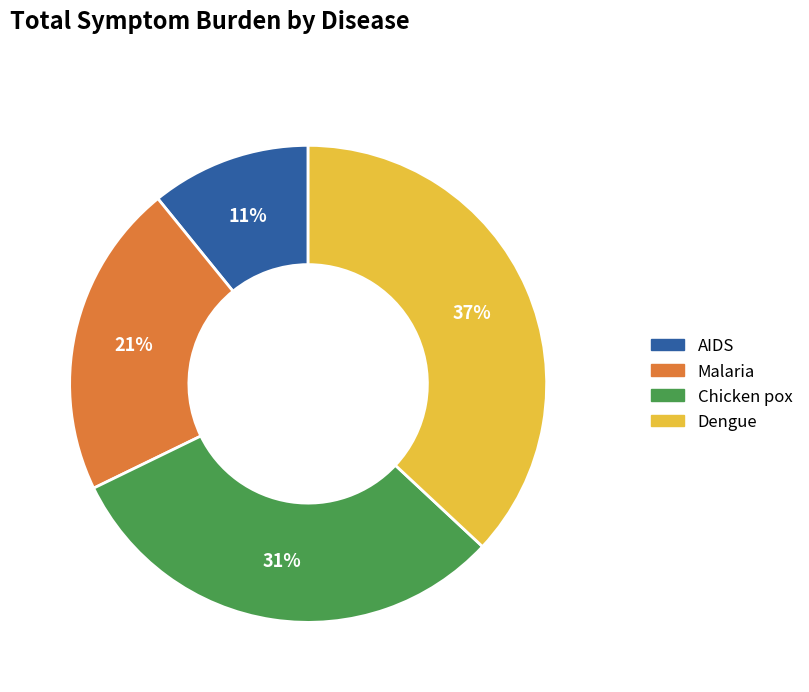

To the nearest percent, what percentage of the pie is AIDS?

11%